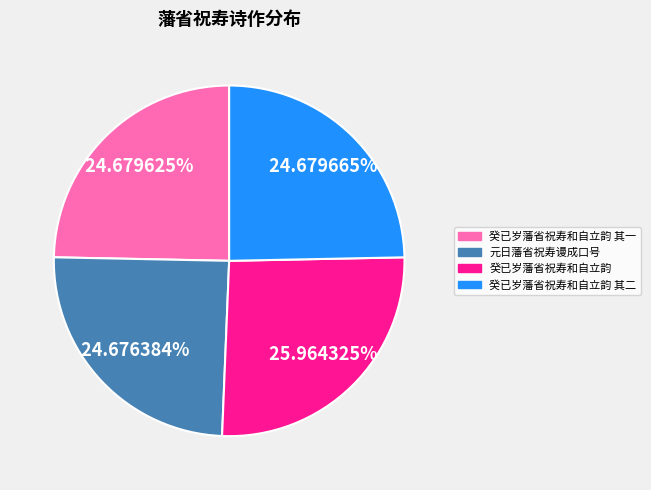

Does any single category account for the majority?

No